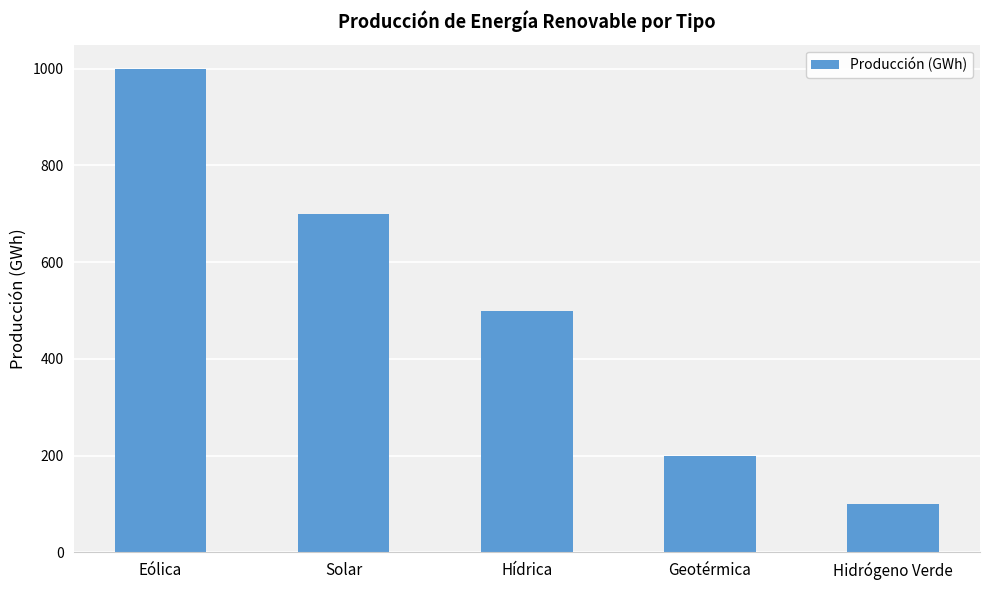

List the labels in order of value, smallest first.

Hidrógeno Verde, Geotérmica, Hídrica, Solar, Eólica